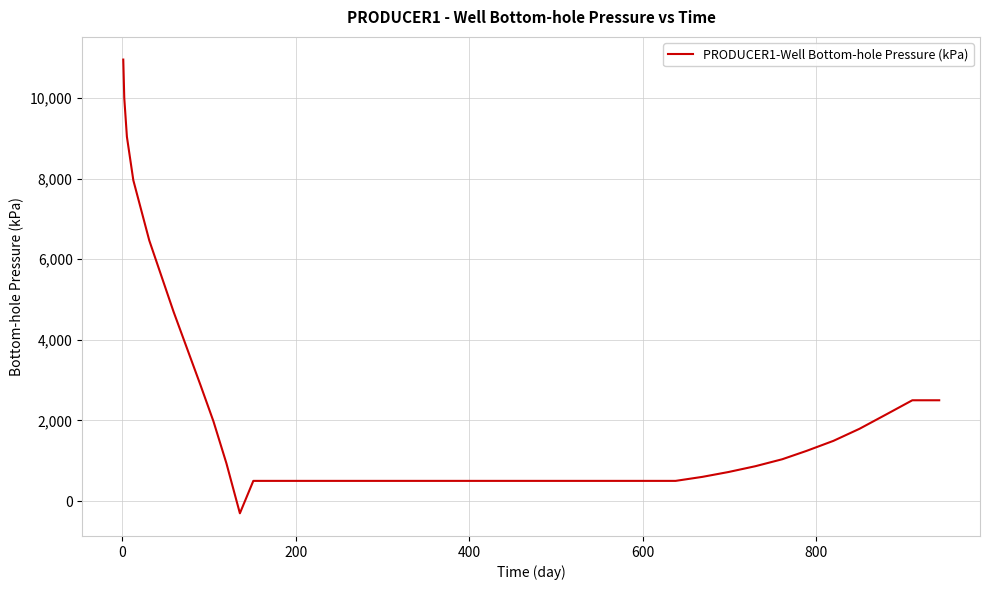

How many distinct data groups are displayed?

1